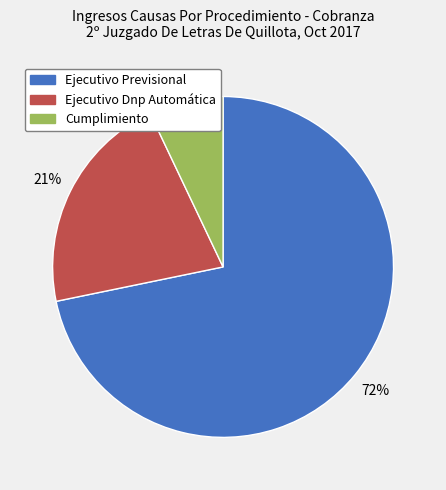

What percentage is the Ejecutivo Dnp Automática slice, to the nearest percent?

21%